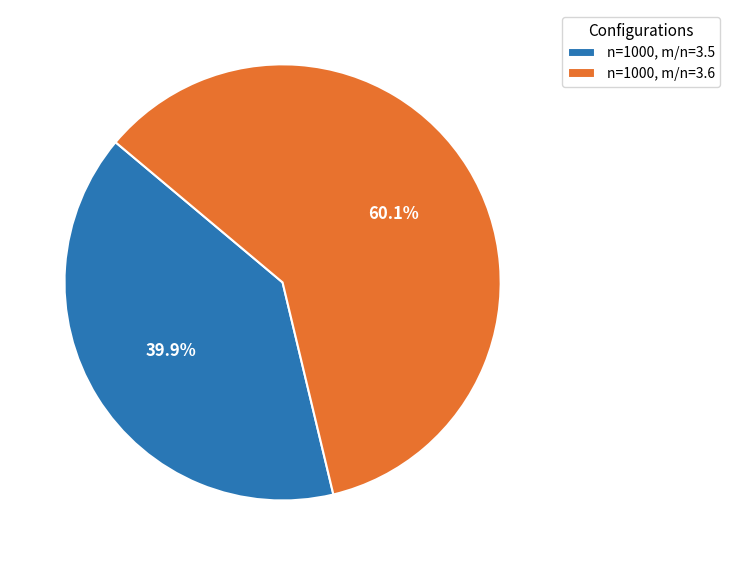

Between n=1000, m/n=3.6 and n=1000, m/n=3.5, which is larger?

n=1000, m/n=3.6